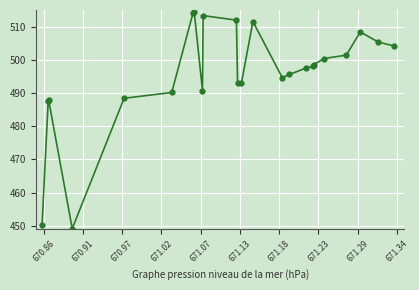

What is the difference between the maximum and minimum values?

65.1